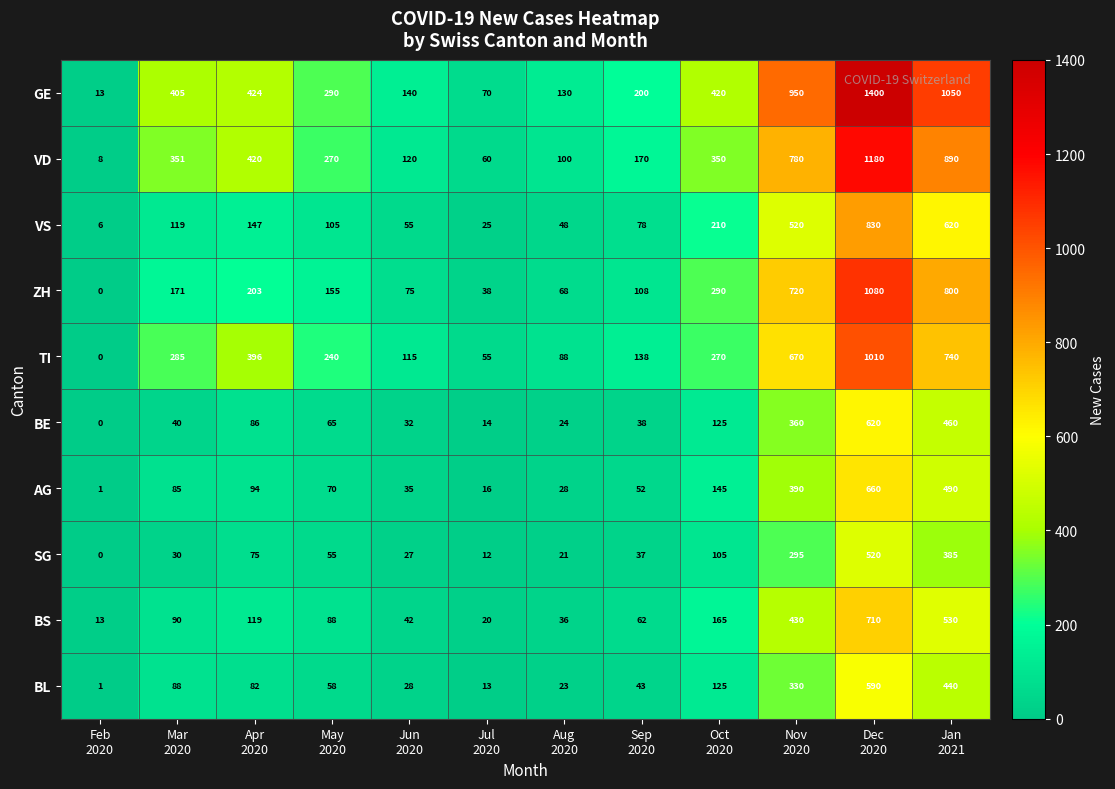

What is the difference between the maximum and minimum values in the BS series?

697